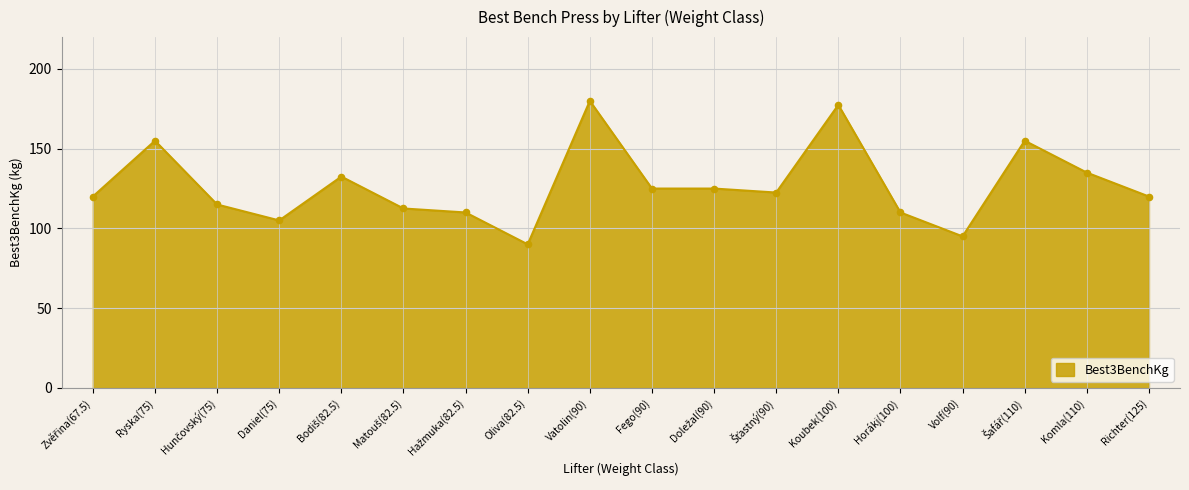

What is the ratio of the value at Oliva(82.5) to the value at Fego(90)?

0.7